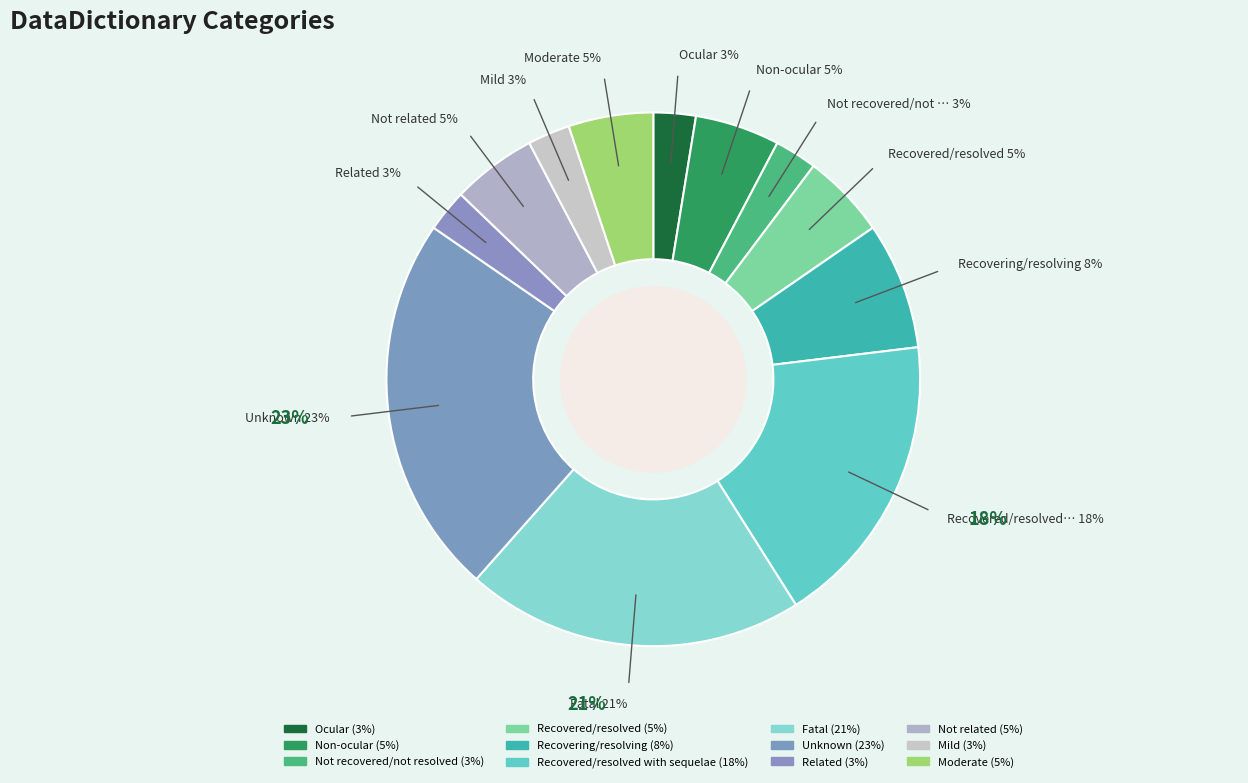

What percentage is the Recovering/resolving slice, to the nearest percent?

8%